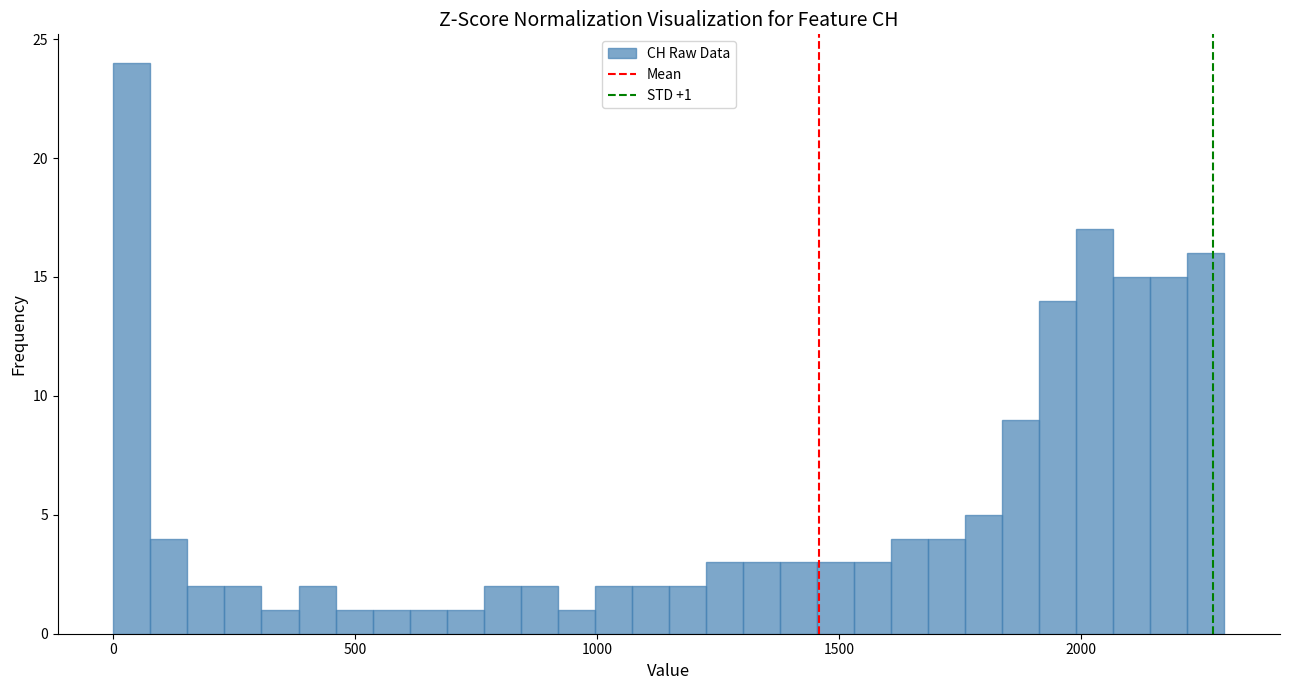

Around what value on the x-axis is the tallest bar? Give the approximate position of its centre, as read against the axis.

50